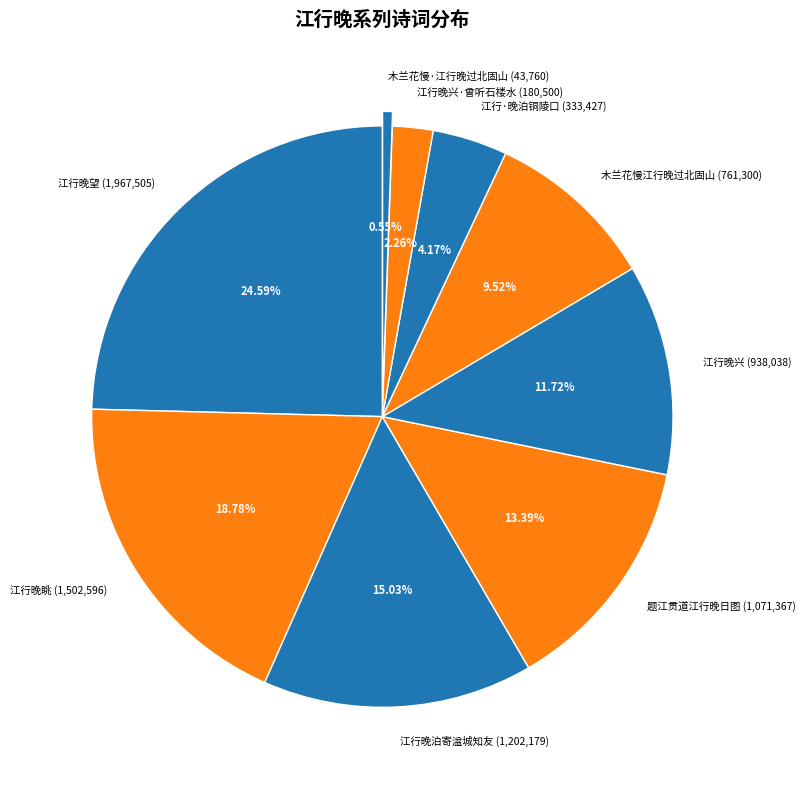

To the nearest percent, what is the average slice percentage?

11%